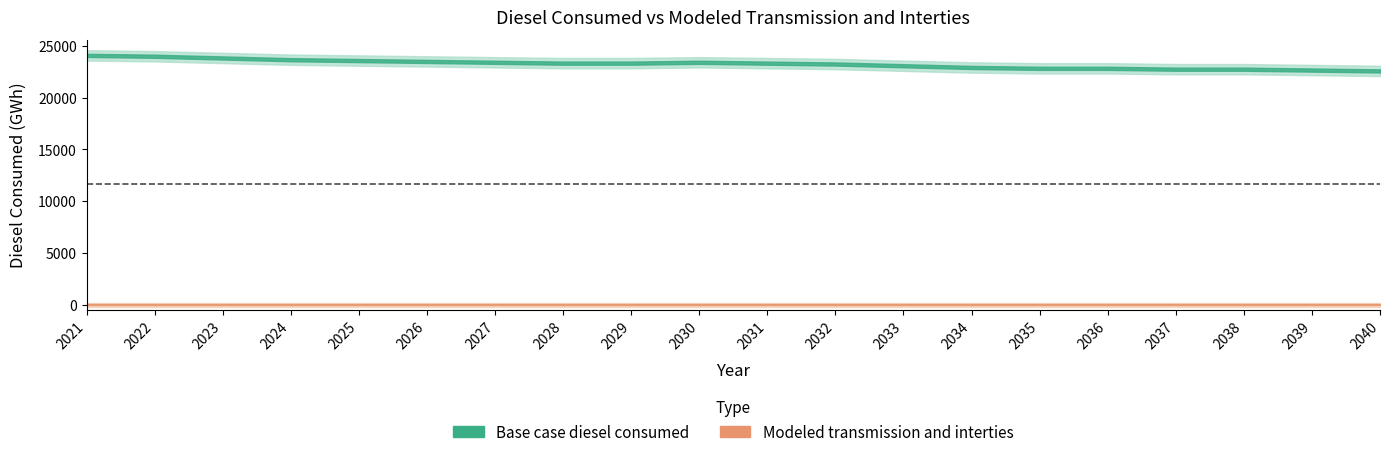

True or false: Base case diesel consumed and Modeled transmission and interties intersect in this chart.

False